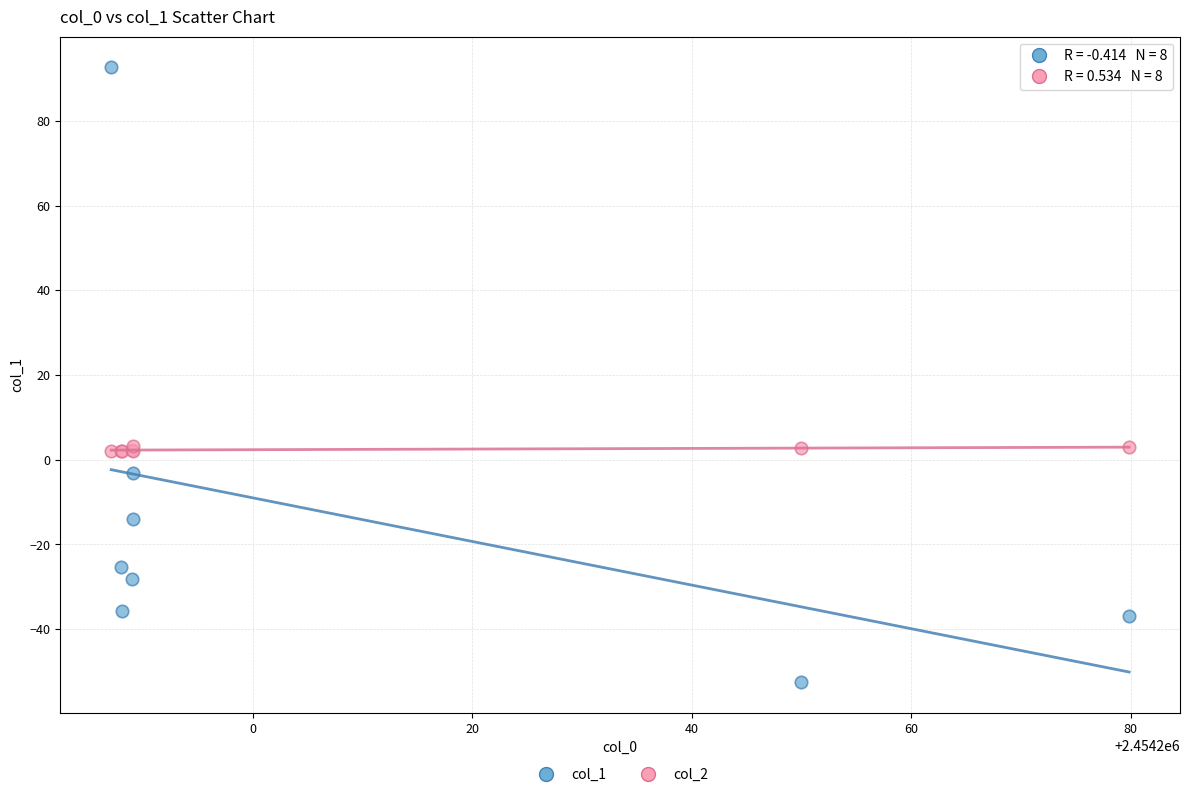

What are all the series names shown in the legend?

col_1, col_2